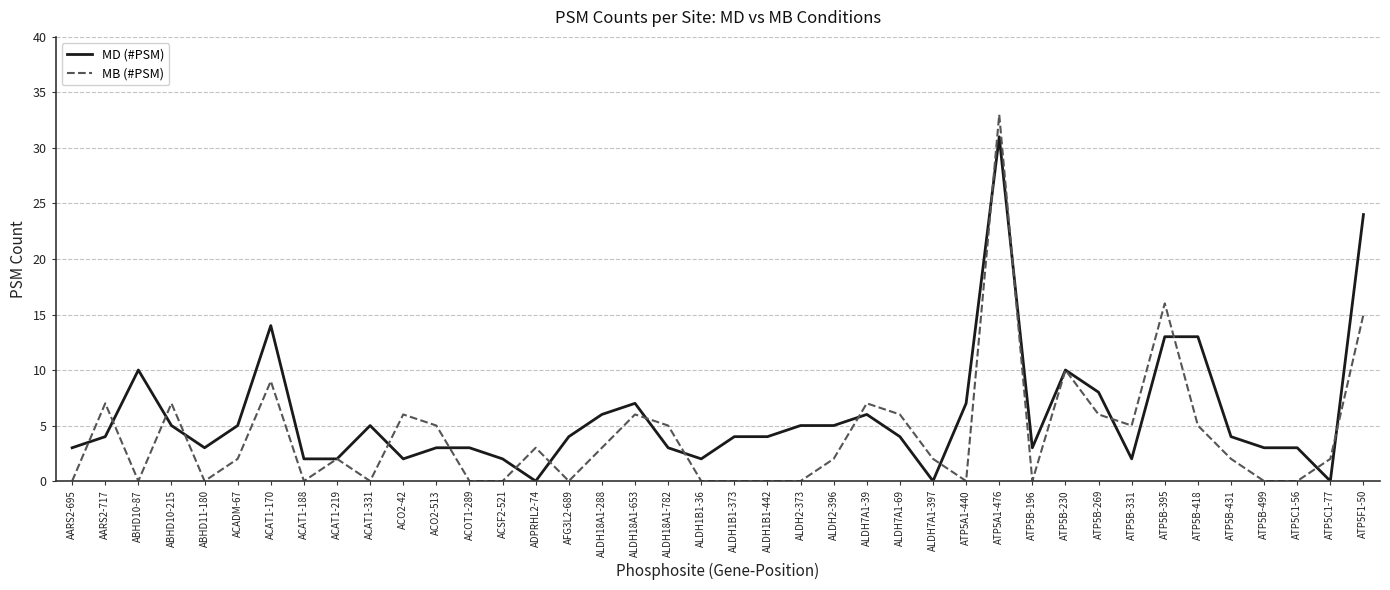

Between ATP5B-331 and ATP5B-499, which series saw the biggest shift?

MB (#PSM)